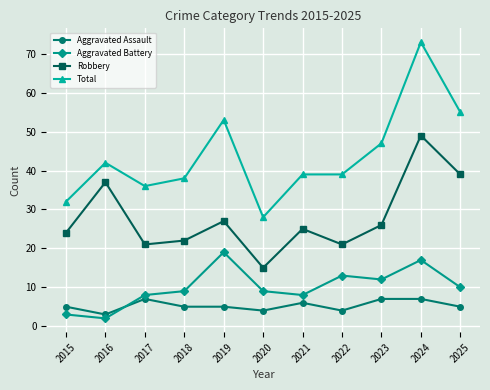

Where do Aggravated Battery and Aggravated Assault first cross each other?

2016 and 2017